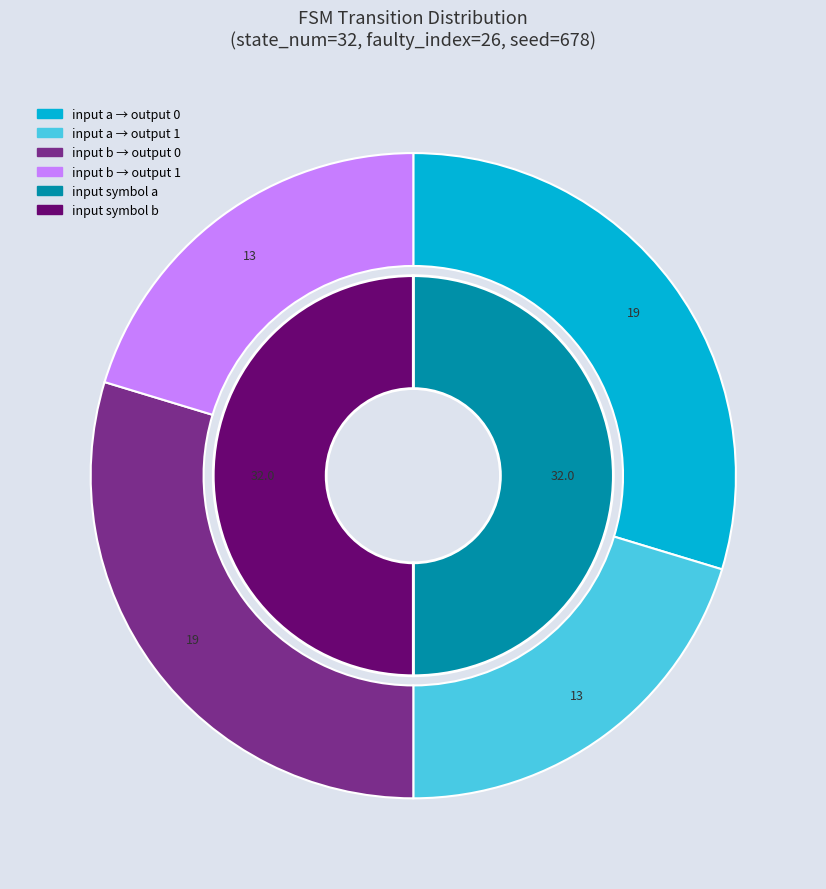

Combined, what portion of the pie is 1 and 0?

100.0%